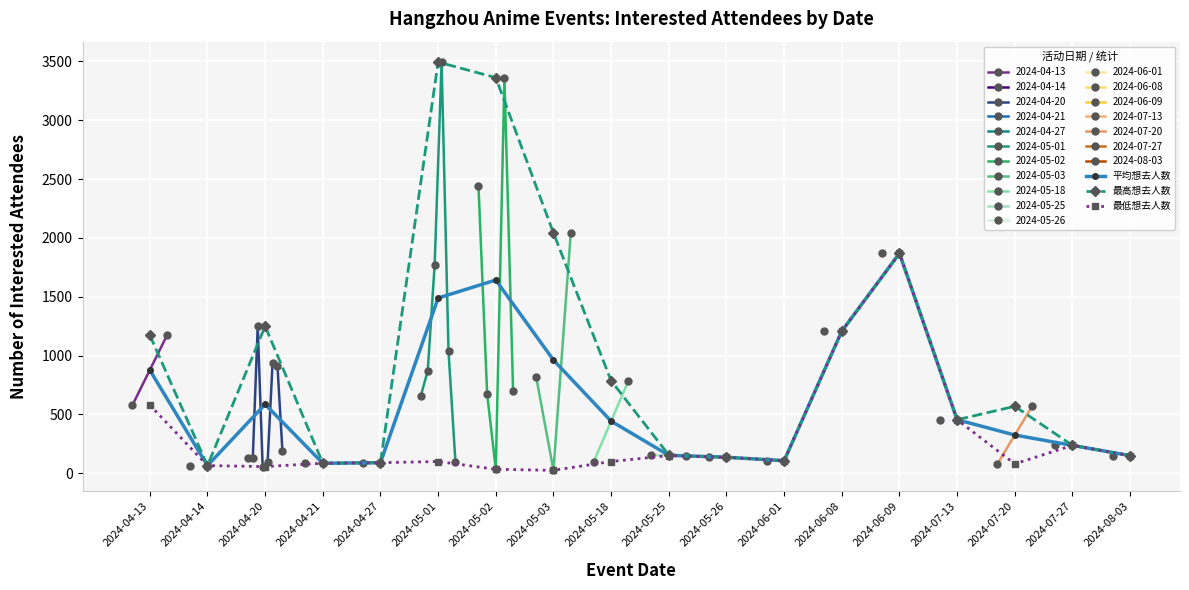

True or false: 平均想去人数 has more than 1 points higher than both neighbors.

True